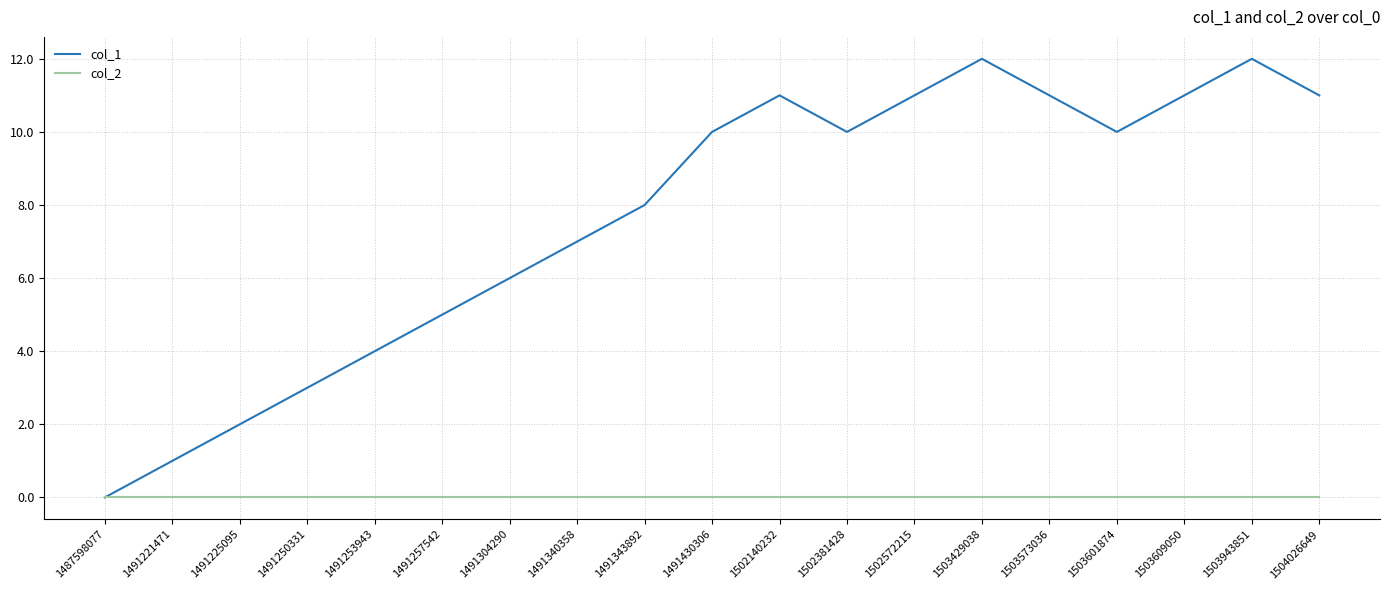

Reading left to right, what are all the values shown in this chart?

col_1: 0	1	2	3	4	5	6	7	8	10	11	10	11	12	11	10	11	12	11
col_2: 0	0	0	0	0	0	0	0	0	0	0	0	0	0	0	0	0	0	0